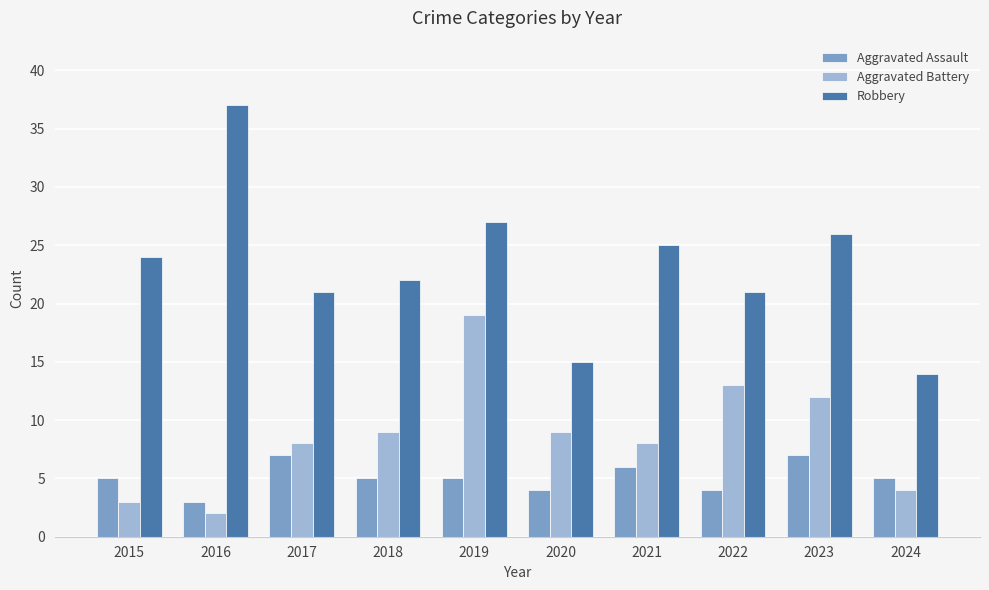

What is the maximum value for Aggravated Assault?

7